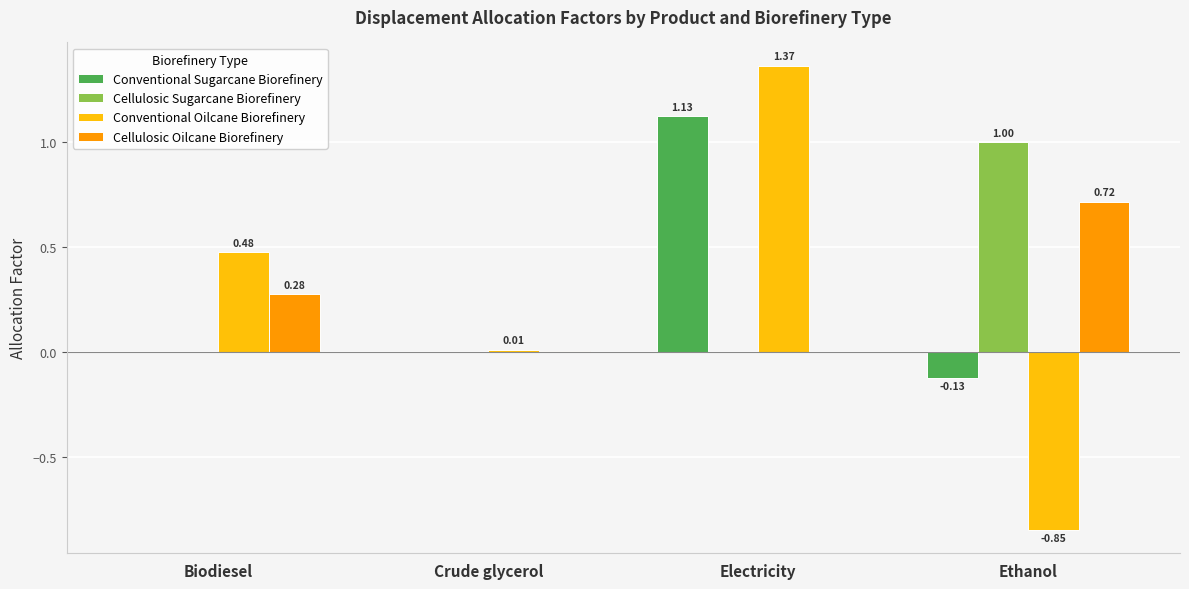

How many values in the Cellulosic Sugarcane Biorefinery series exceed 0?

2